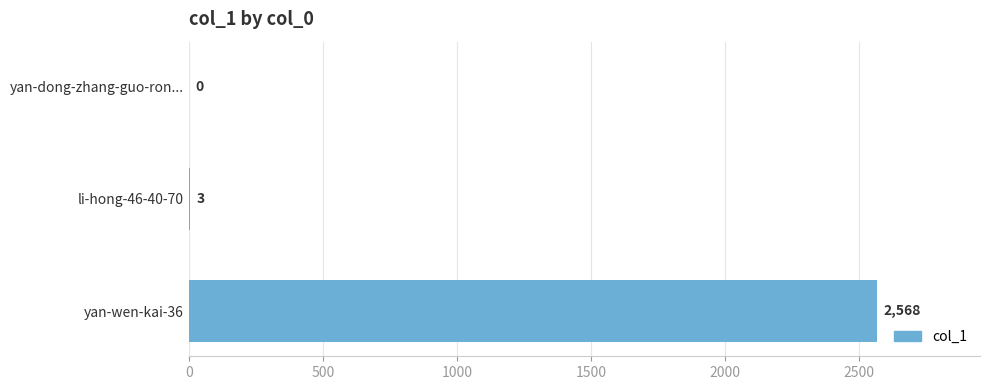

What is the average value?

857